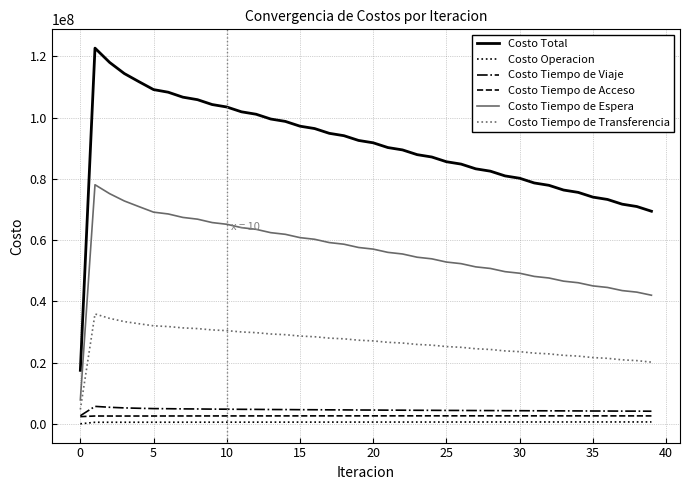

At how many categories does at least one series exceed 6506173?

40